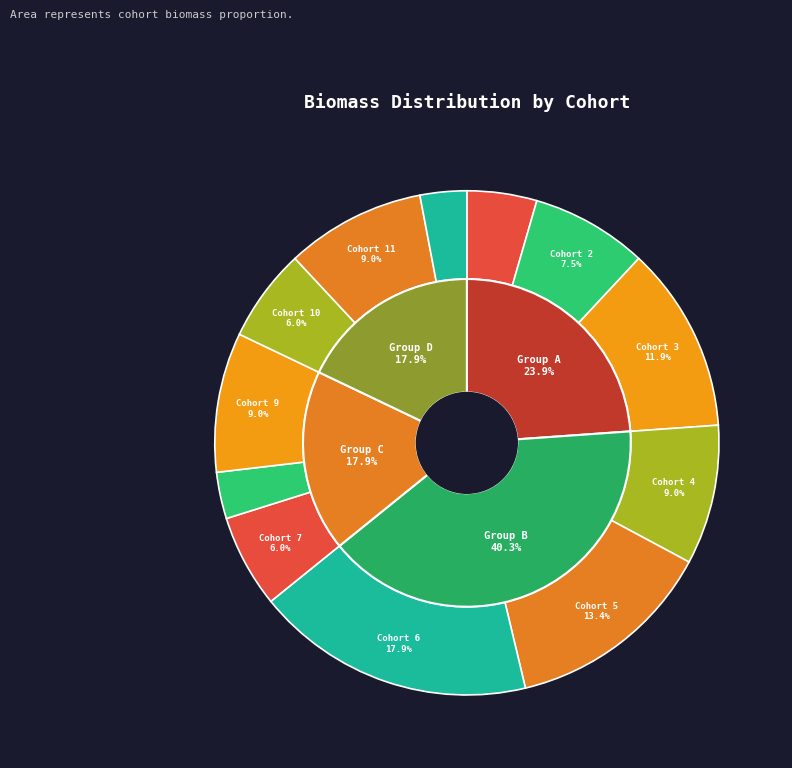

Count the number of slices in the pie.

12